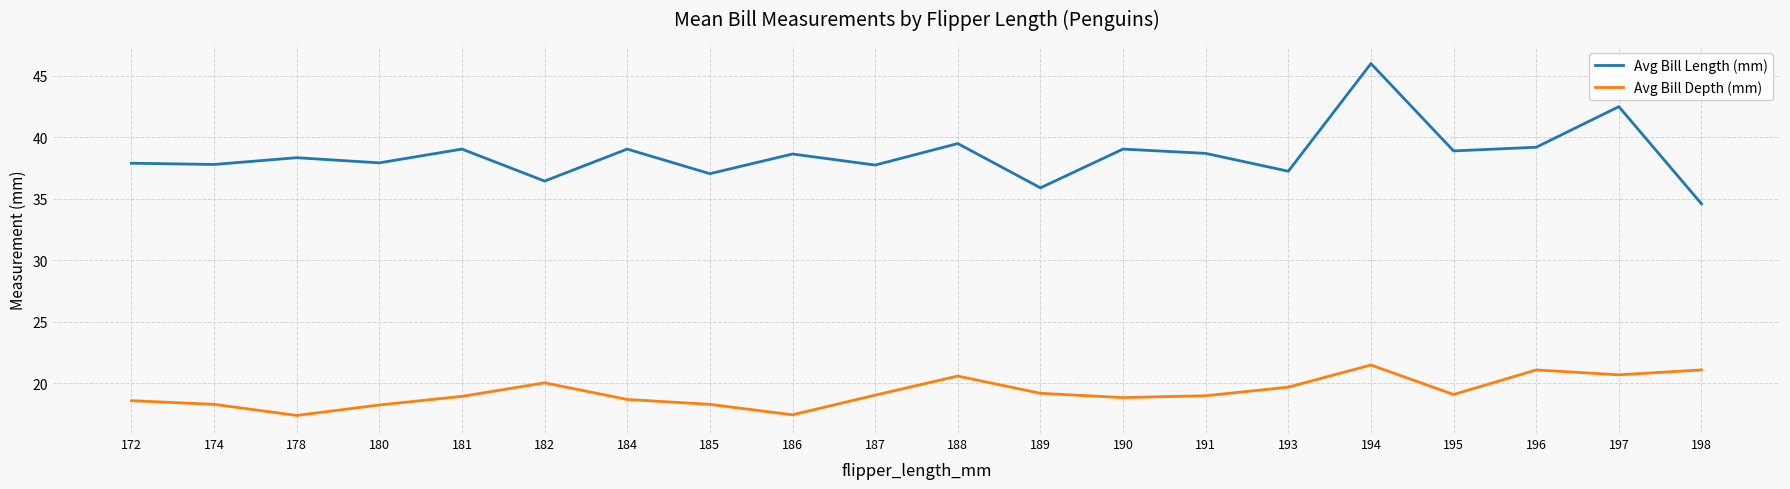

Read the Avg Bill Depth (mm) value at 190.

18.9